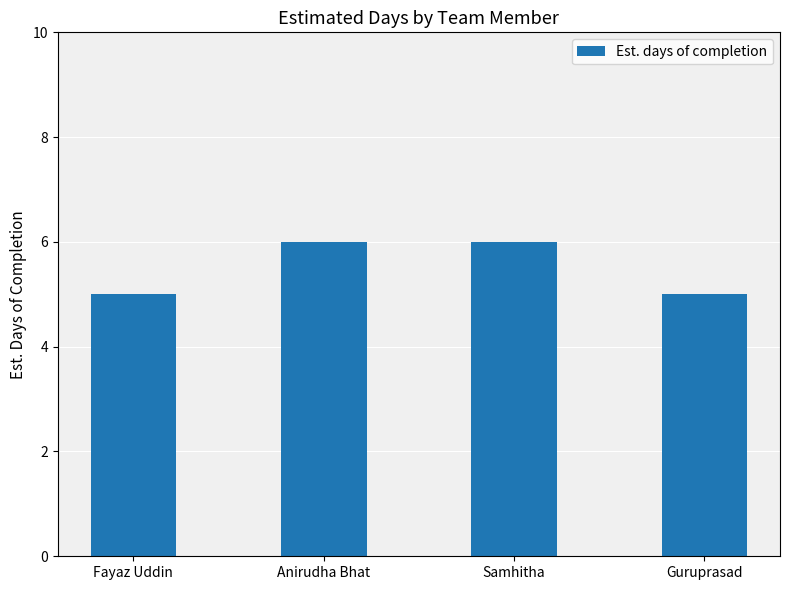

How many data points are less than 6?

2